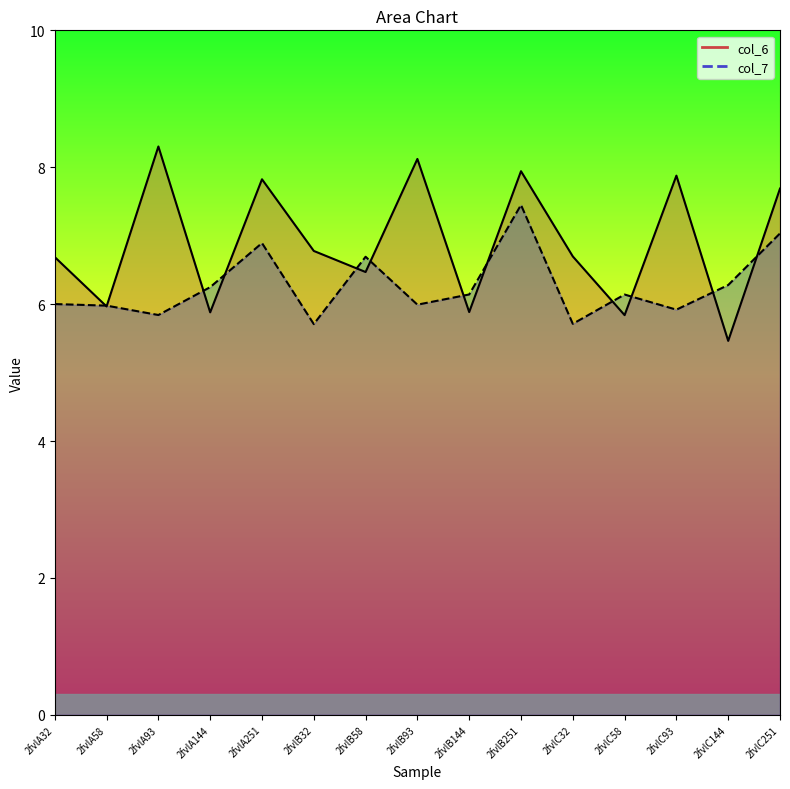

Which category has the lowest value across all series?

2fvlC144